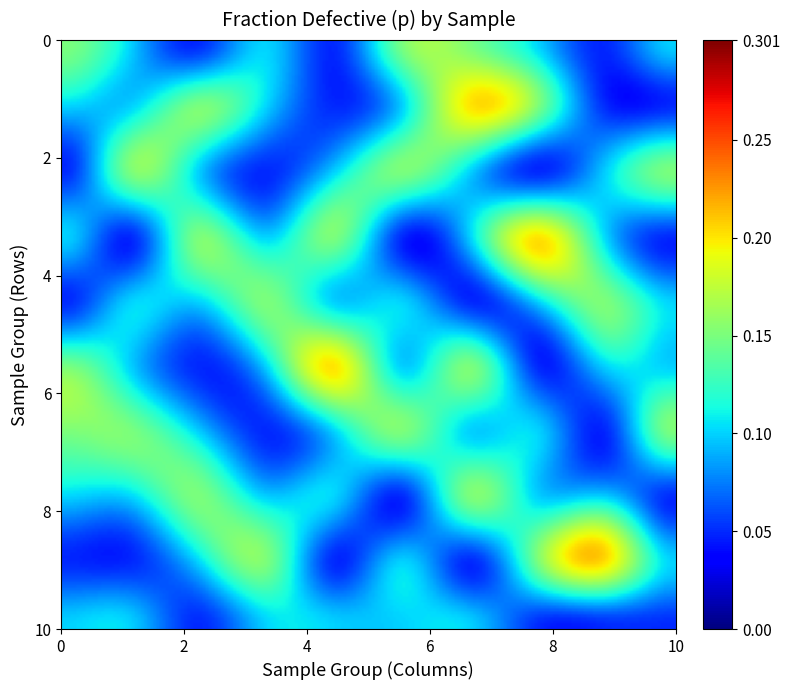

Which series has the widest spread of values?

Sample 2